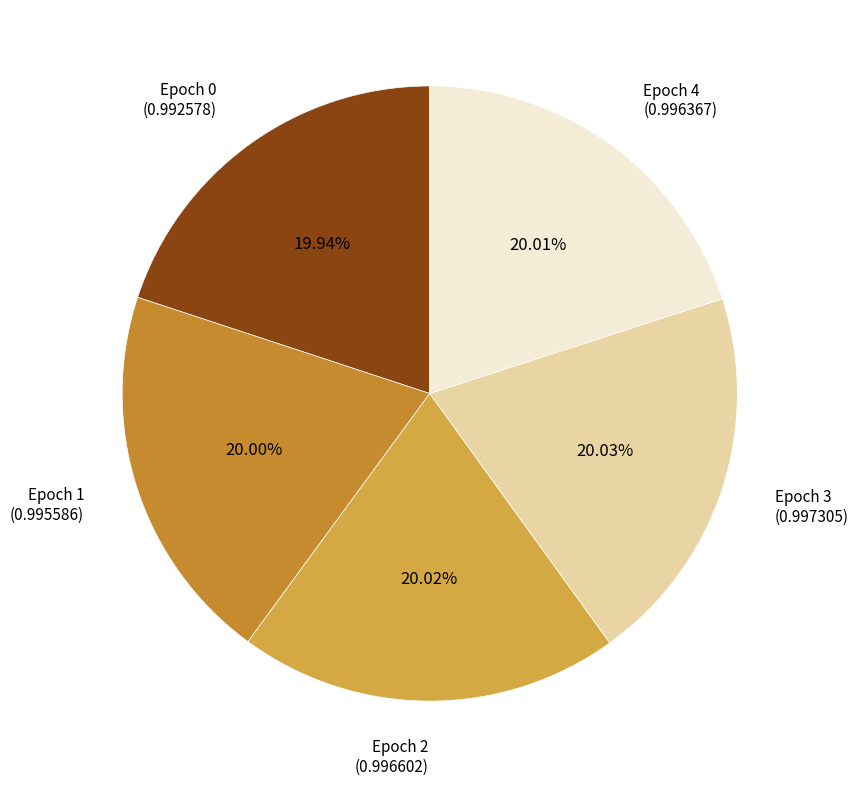

To the nearest percent, what percentage of the pie is Epoch 4?

20%